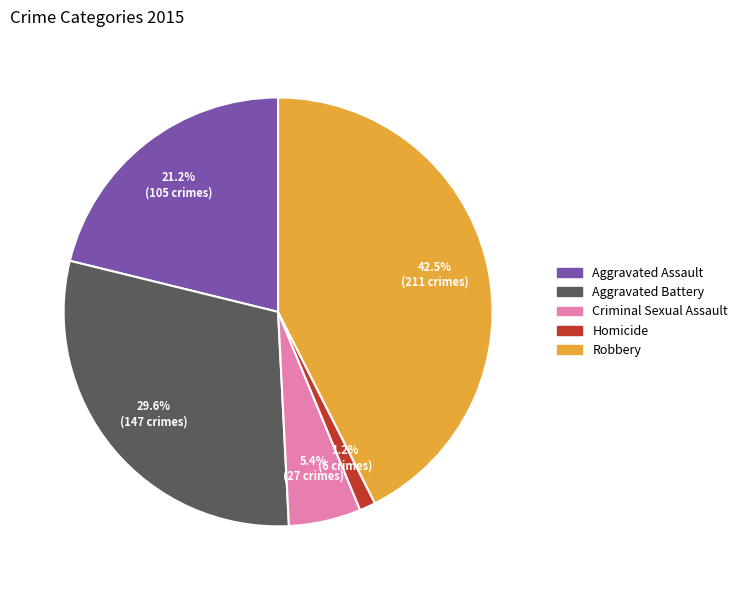

What percentage is NOT represented by Robbery?

57.5%